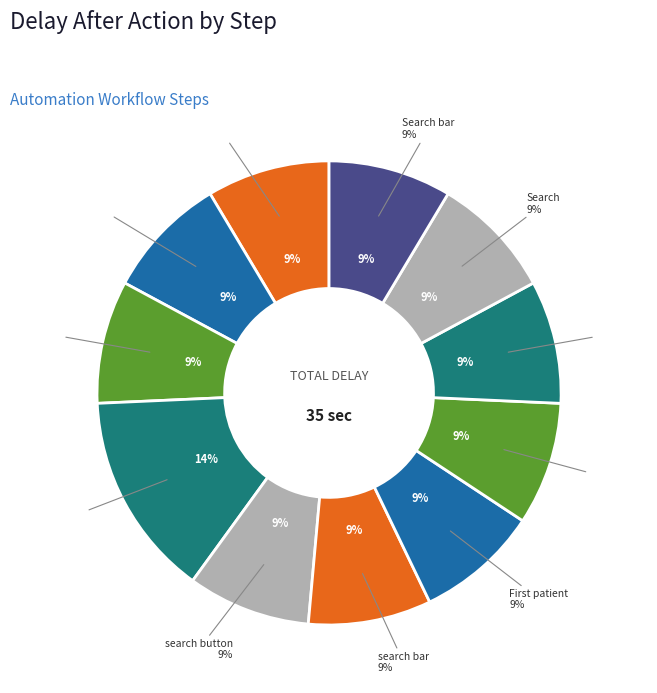

True or false: In Appoval accounts for 9% of the total.

True